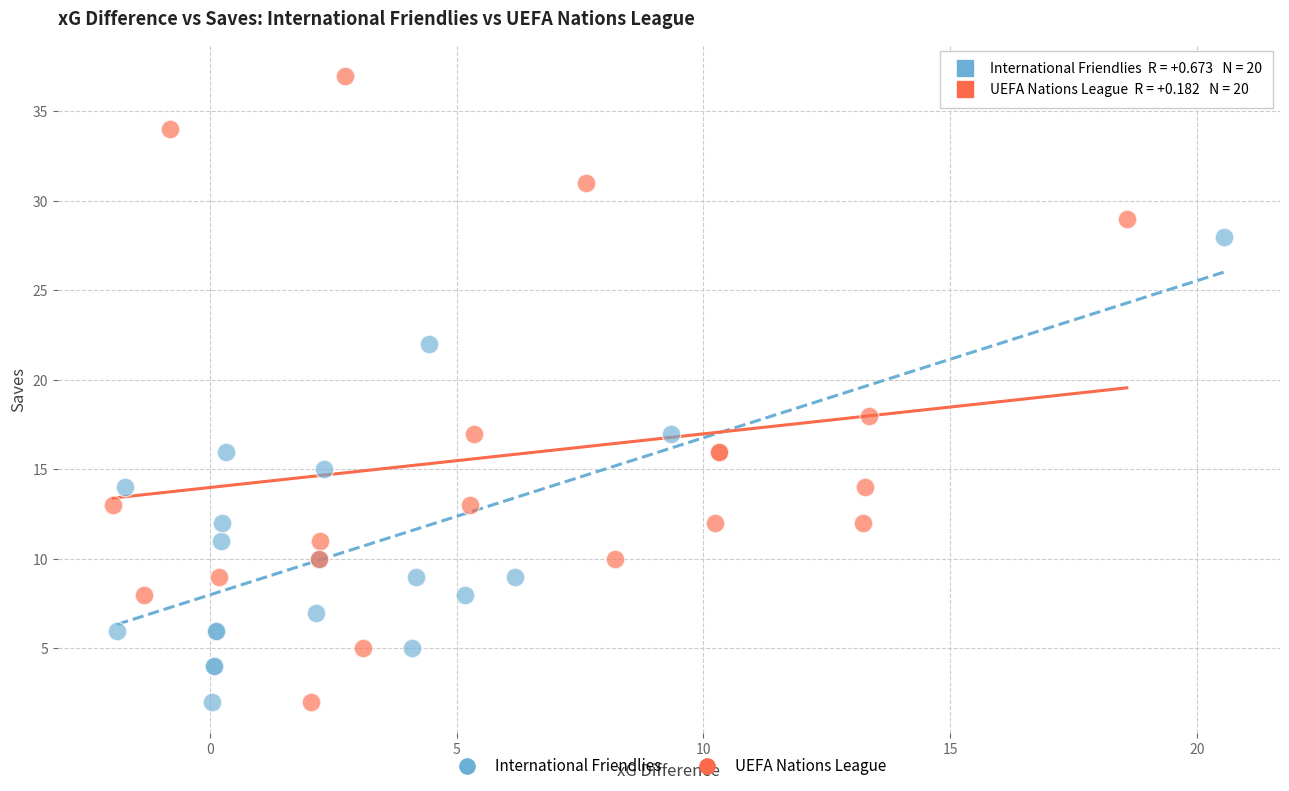

Which series has the largest Y range (max minus min)?

UEFA Nations League